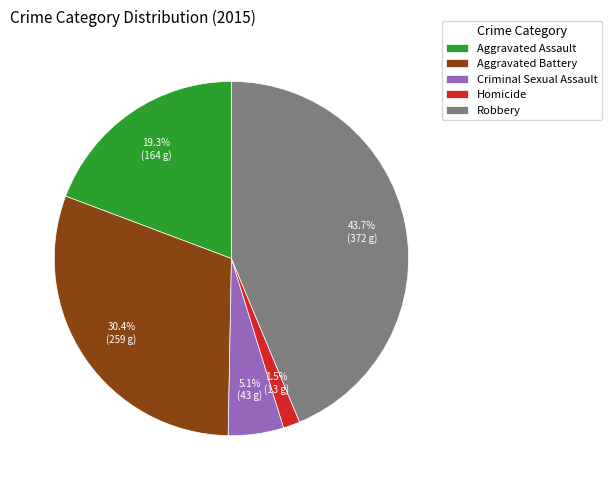

To the nearest percent, what is the average slice percentage?

20%